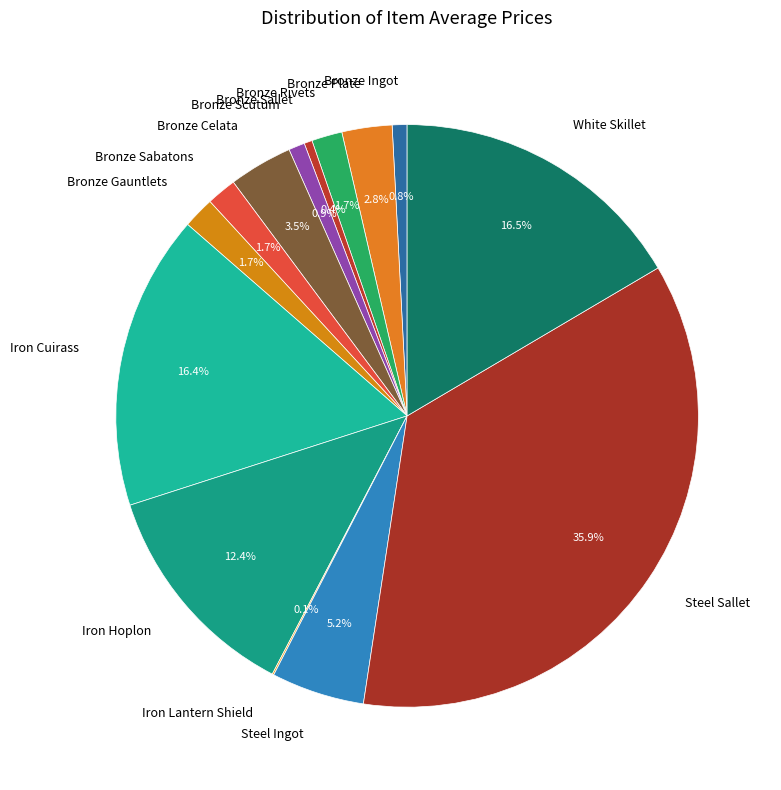

Which slice is the largest?

Steel Sallet